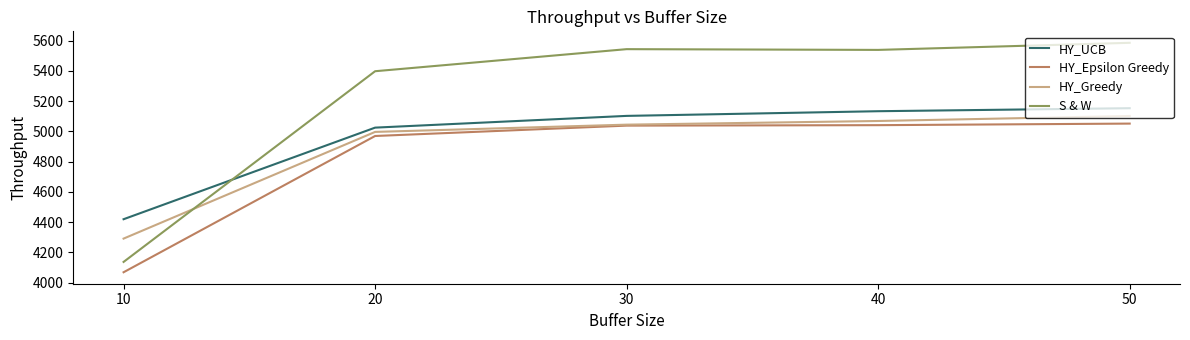

List the series in order of their overall mean, lowest first.

HY_Epsilon Greedy, HY_Greedy, HY_UCB, S & W